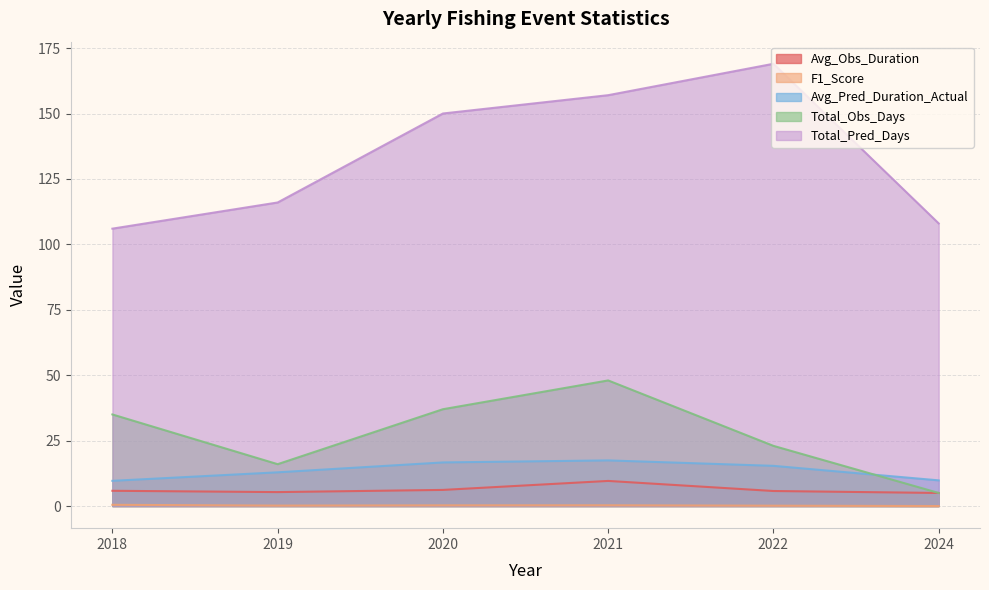

Rank the series by their maximum value, from highest to lowest.

Total_Pred_Days, Total_Obs_Days, Avg_Pred_Duration_Actual, Avg_Obs_Duration, F1_Score